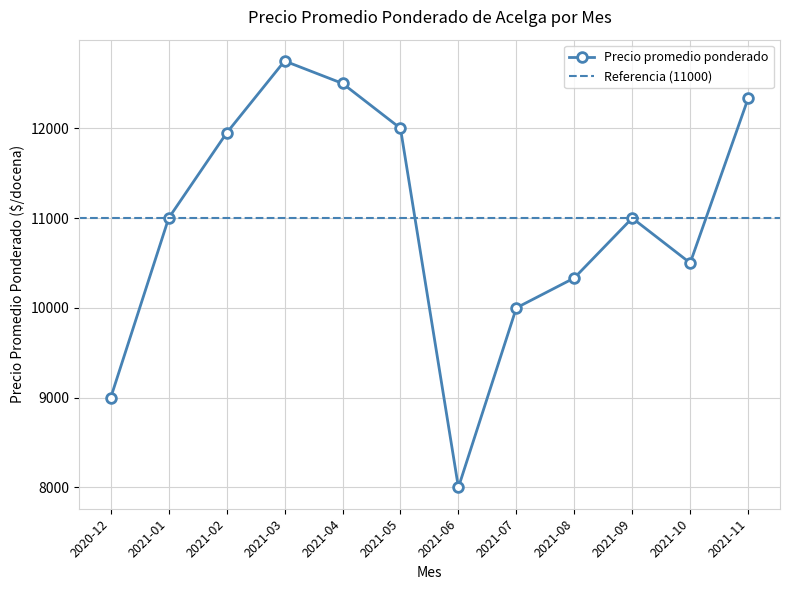

True or false: Precio promedio ponderado has more than 0 points higher than both neighbors.

True